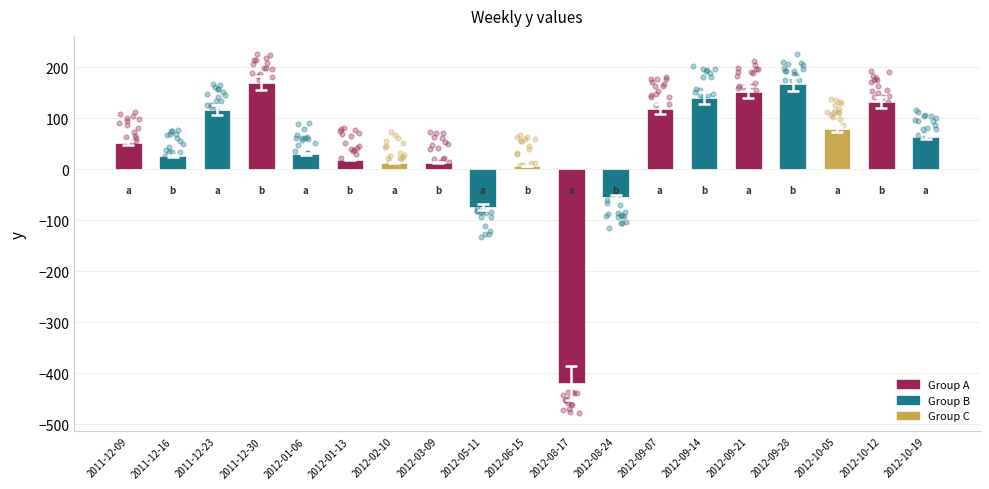

What is the change in value from 2012-01-13 to 2012-03-09?

-6.0